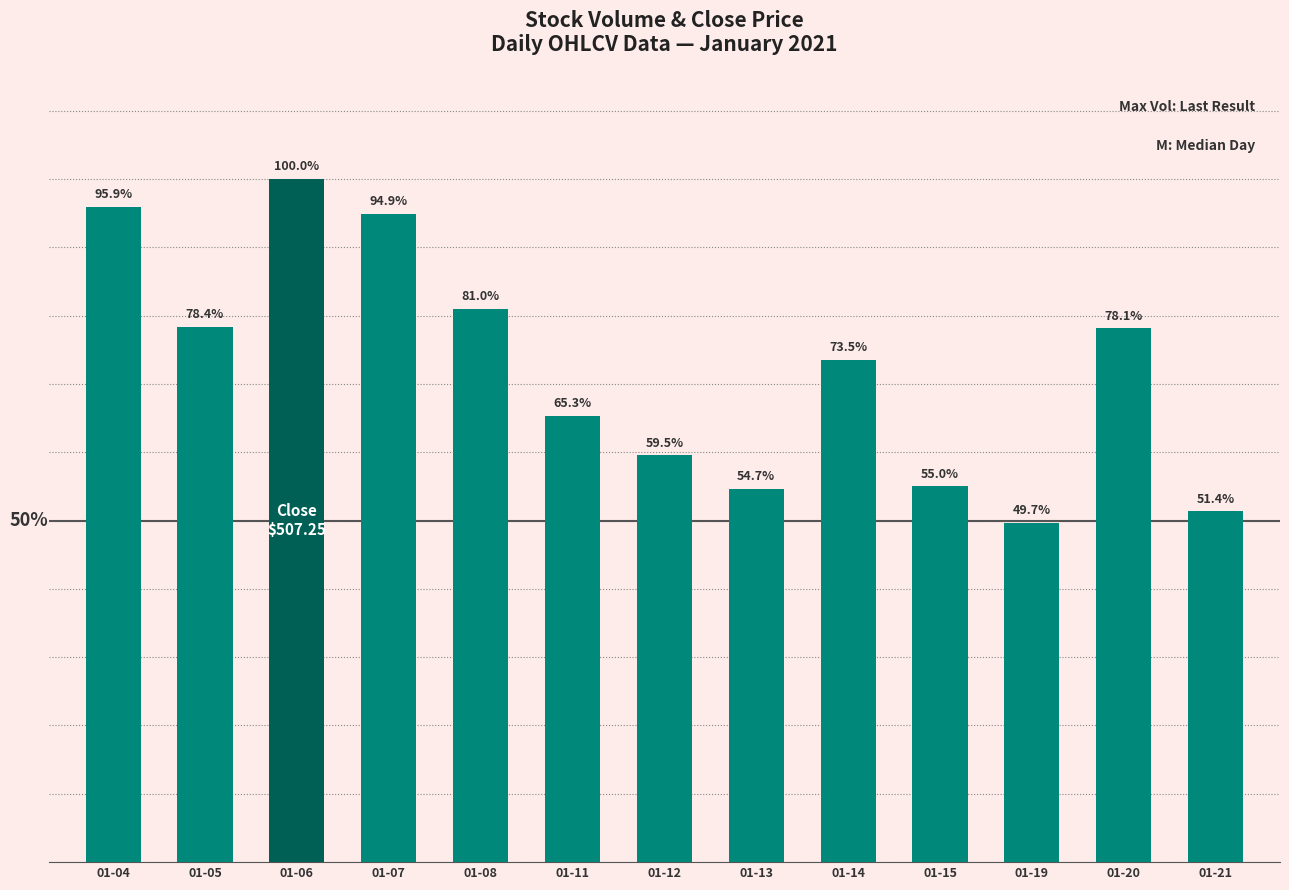

Where is the data nearest to the value 74?

01-14